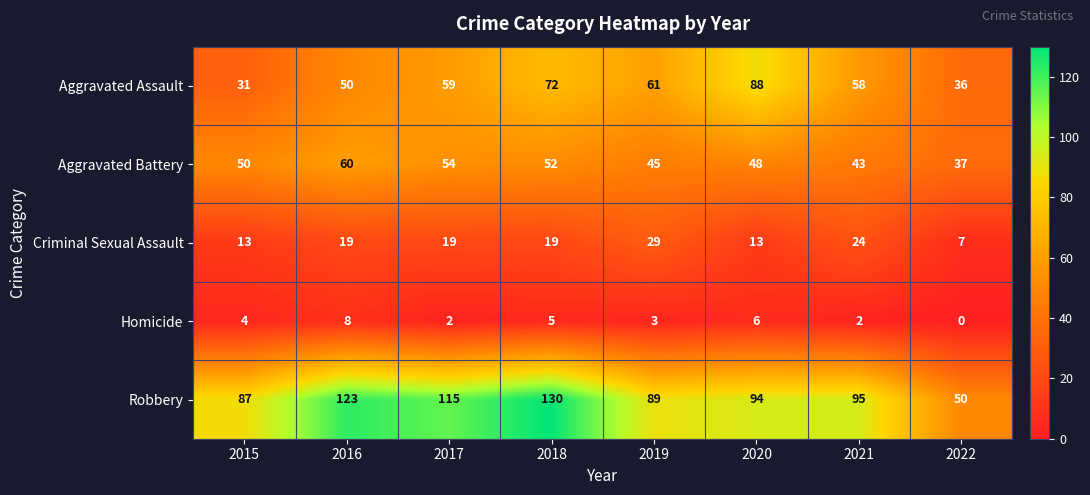

What is the sum of all Criminal Sexual Assault values?

143